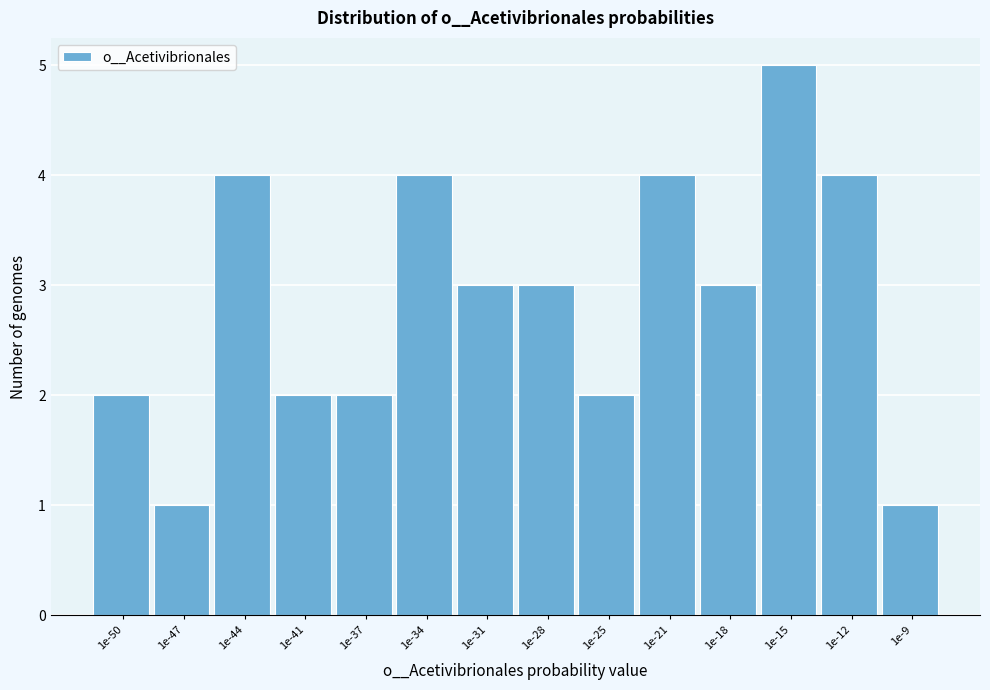

Reading right to left, extract all data points from this chart.

1	4	5	3	4	2	3	3	4	2	2	4	1	2